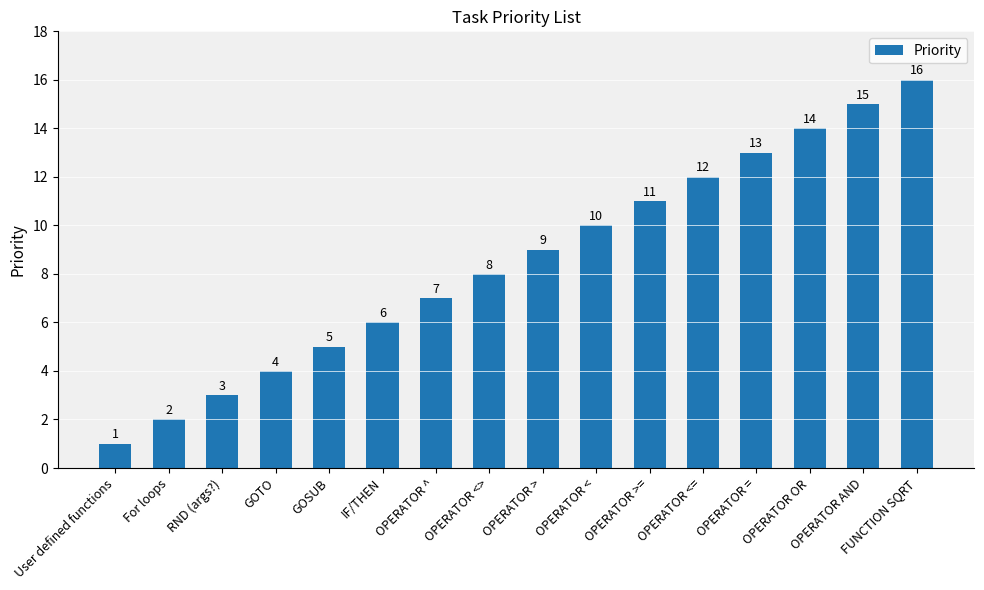

Is it true that the value at OPERATOR < is 16?

False